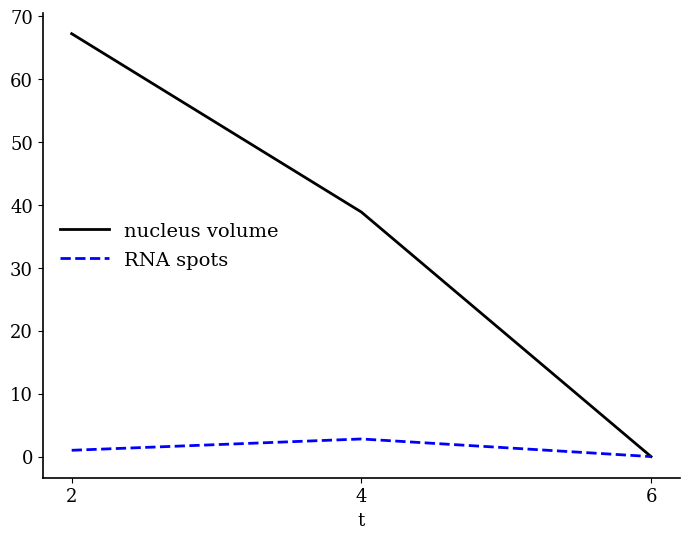

The value of nucleus volume at 4 is 63.1. True or false?

False